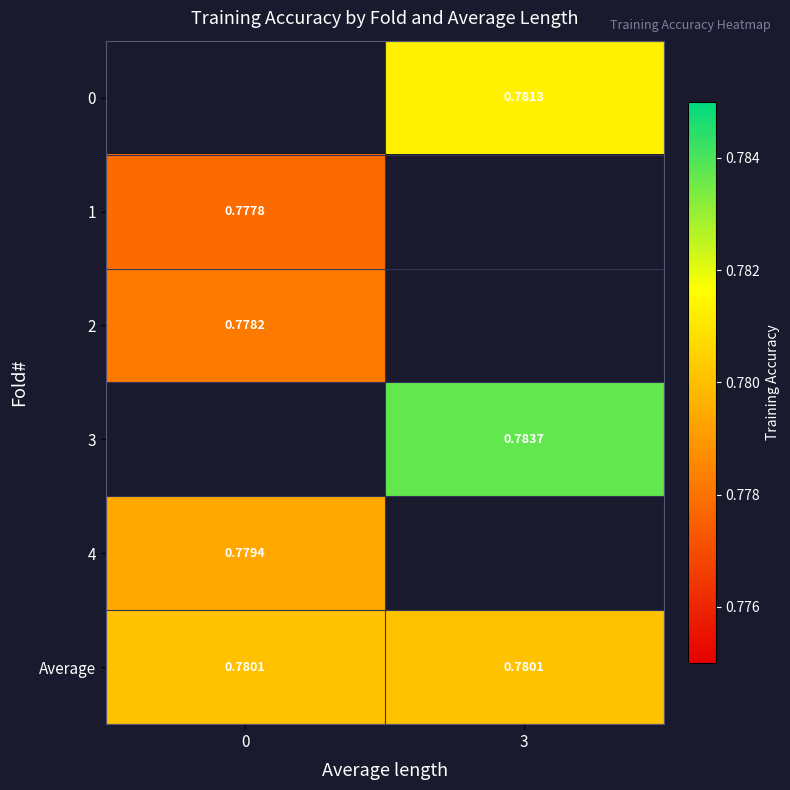

Between 0 and 3, which is larger?

3